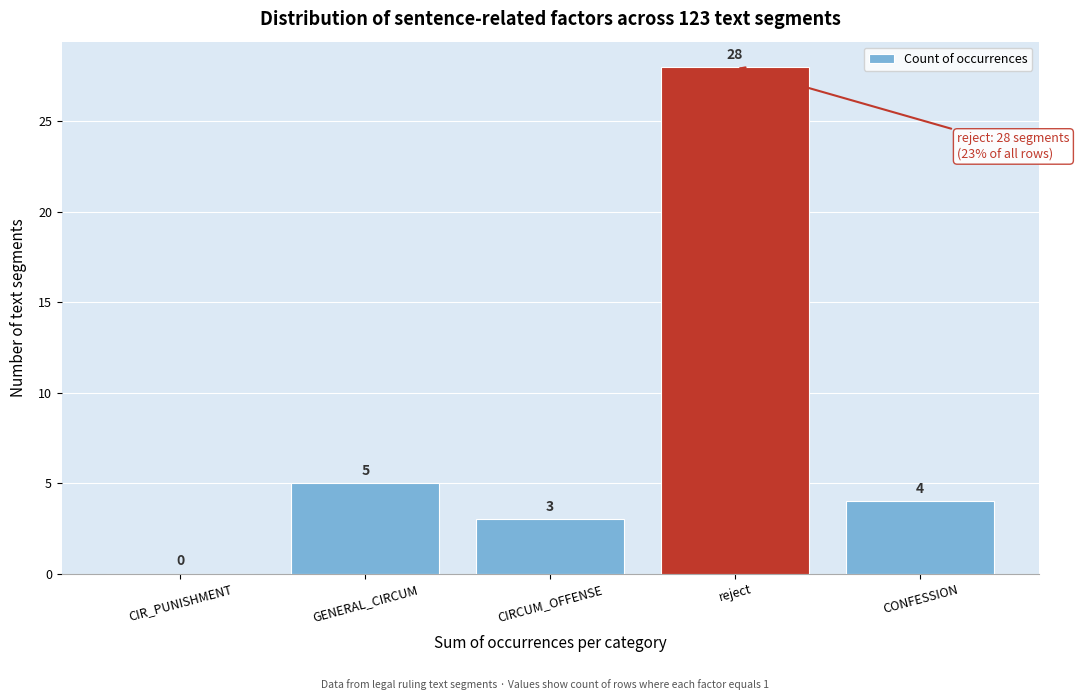

Reading right to left, extract all data points from this chart.

CONFESSION=4	reject=28	CIRCUM_OFFENSE=3	GENERAL_CIRCUM=5	CIR_PUNISHMENT=0